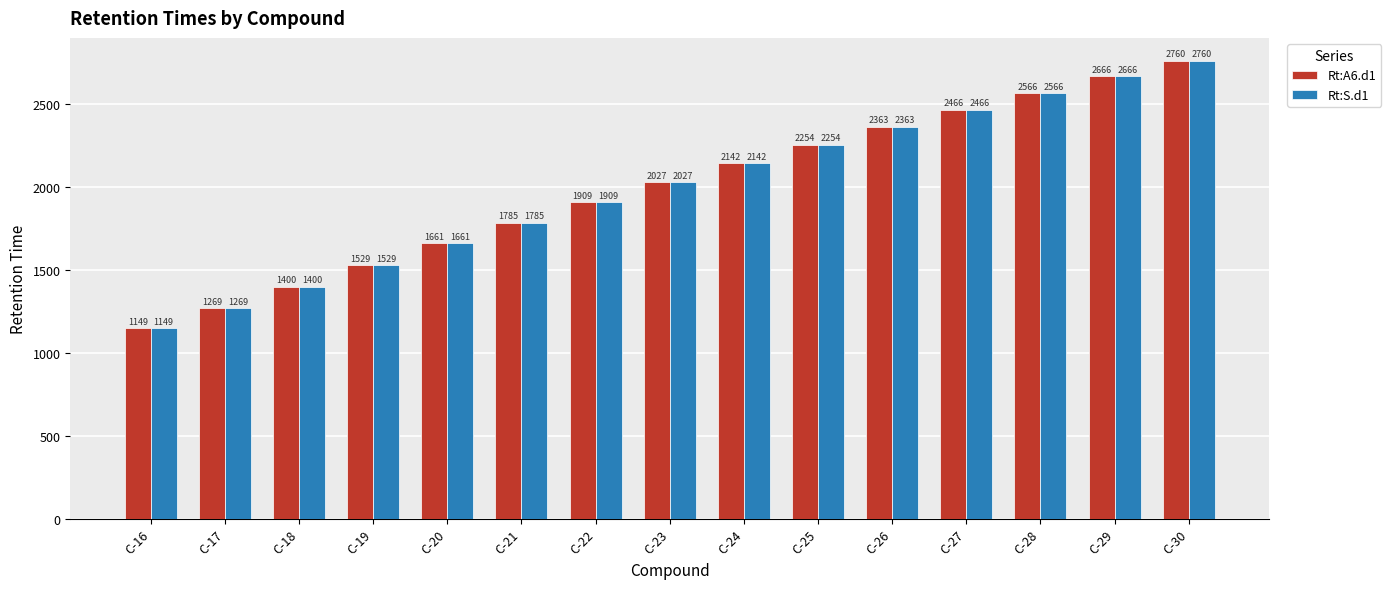

Which category has the highest value in the Rt:S.d1 series?

C-30